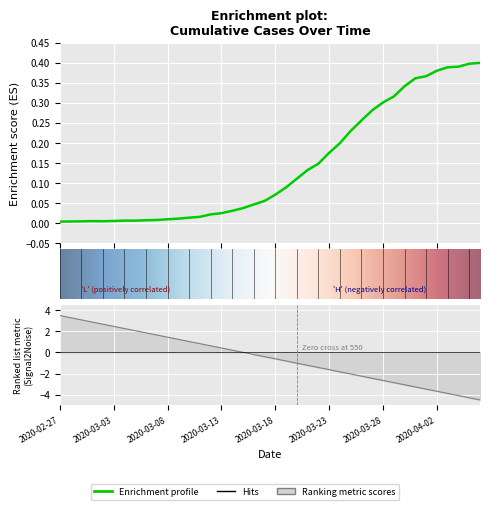

Reading right to left, extract all data points from this chart.

0.4	0.4	0.4	0.4	0.4	0.4	0.4	0.3	0.3	0.3	0.3	0.3	0.2	0.2	0.2	0.1	0.1	0.1	0.1	0.1	0.1	0.0	0.0	0.0	0.0	0.0	0.0	0.0	0.0	0.0	0.0	0.0	0.0	0.0	0.0	0.0	0.0	0.0	0.0	0.0